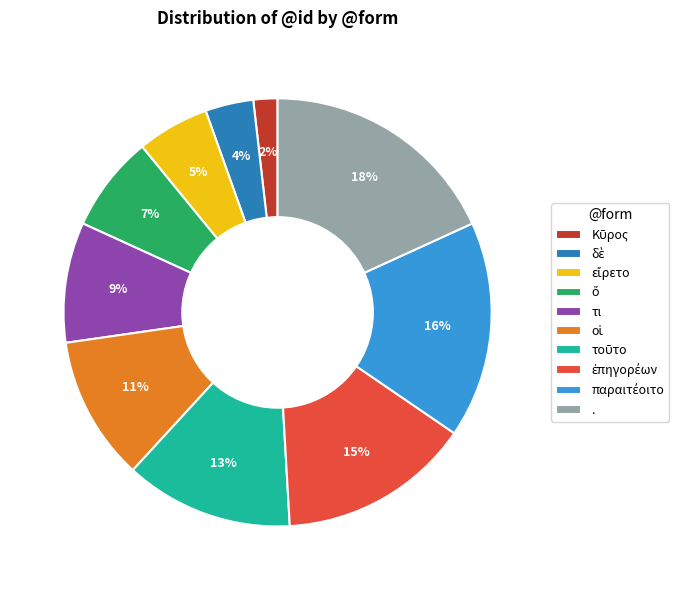

To the nearest percent, what is the difference between the largest and smallest slice percentages?

16%